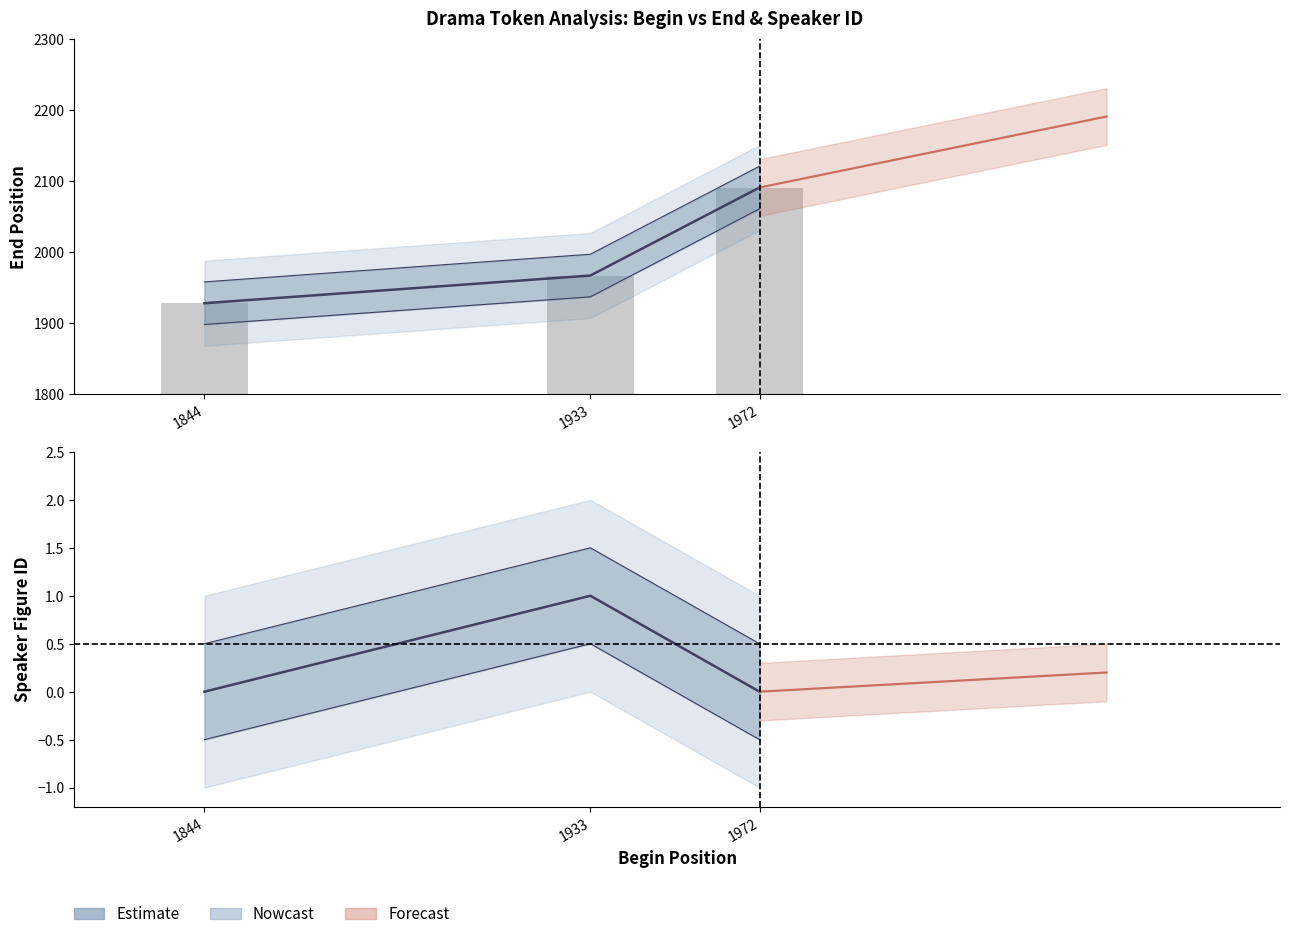

Reading right to left, transcribe all the data shown in this chart.

Estimate: 1972=0	1933=1	1844=0
end (bars): 1972=2091	1933=1967	1844=1928